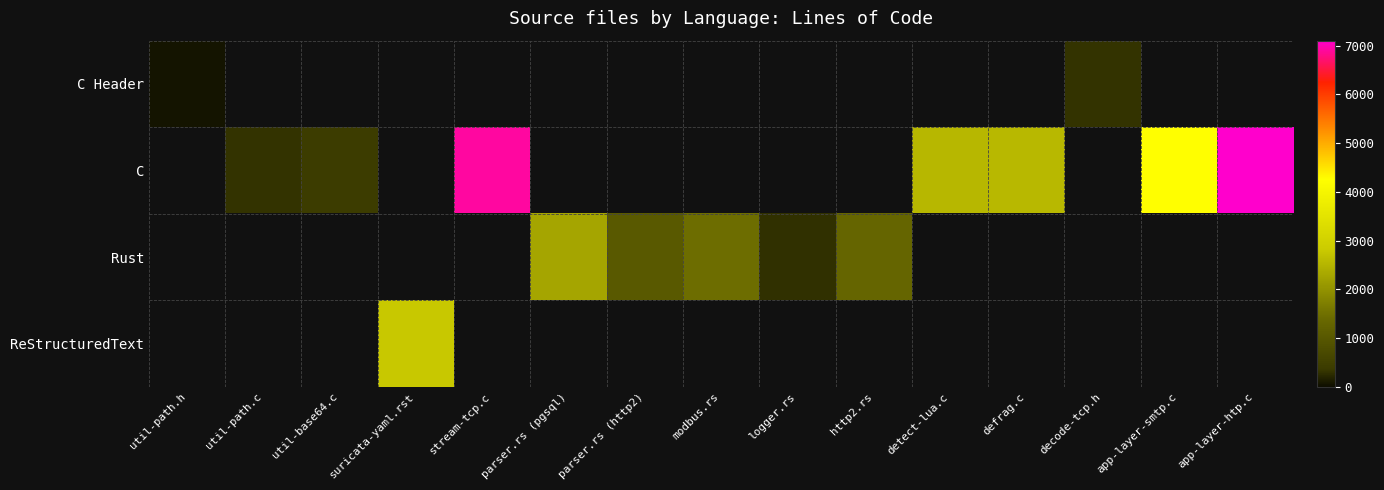

What is the smallest value displayed?

64.0